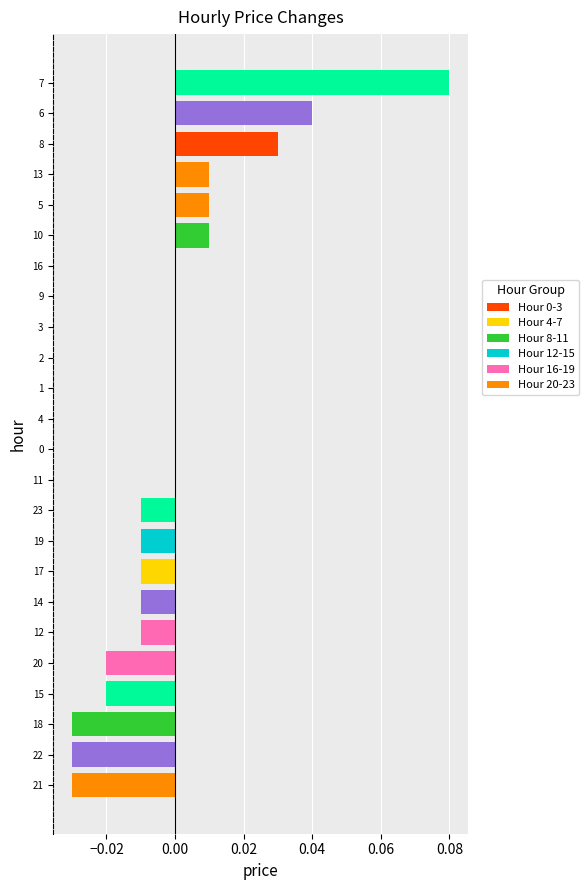

Are the bars grouped side by side (vs. stacked)?

No